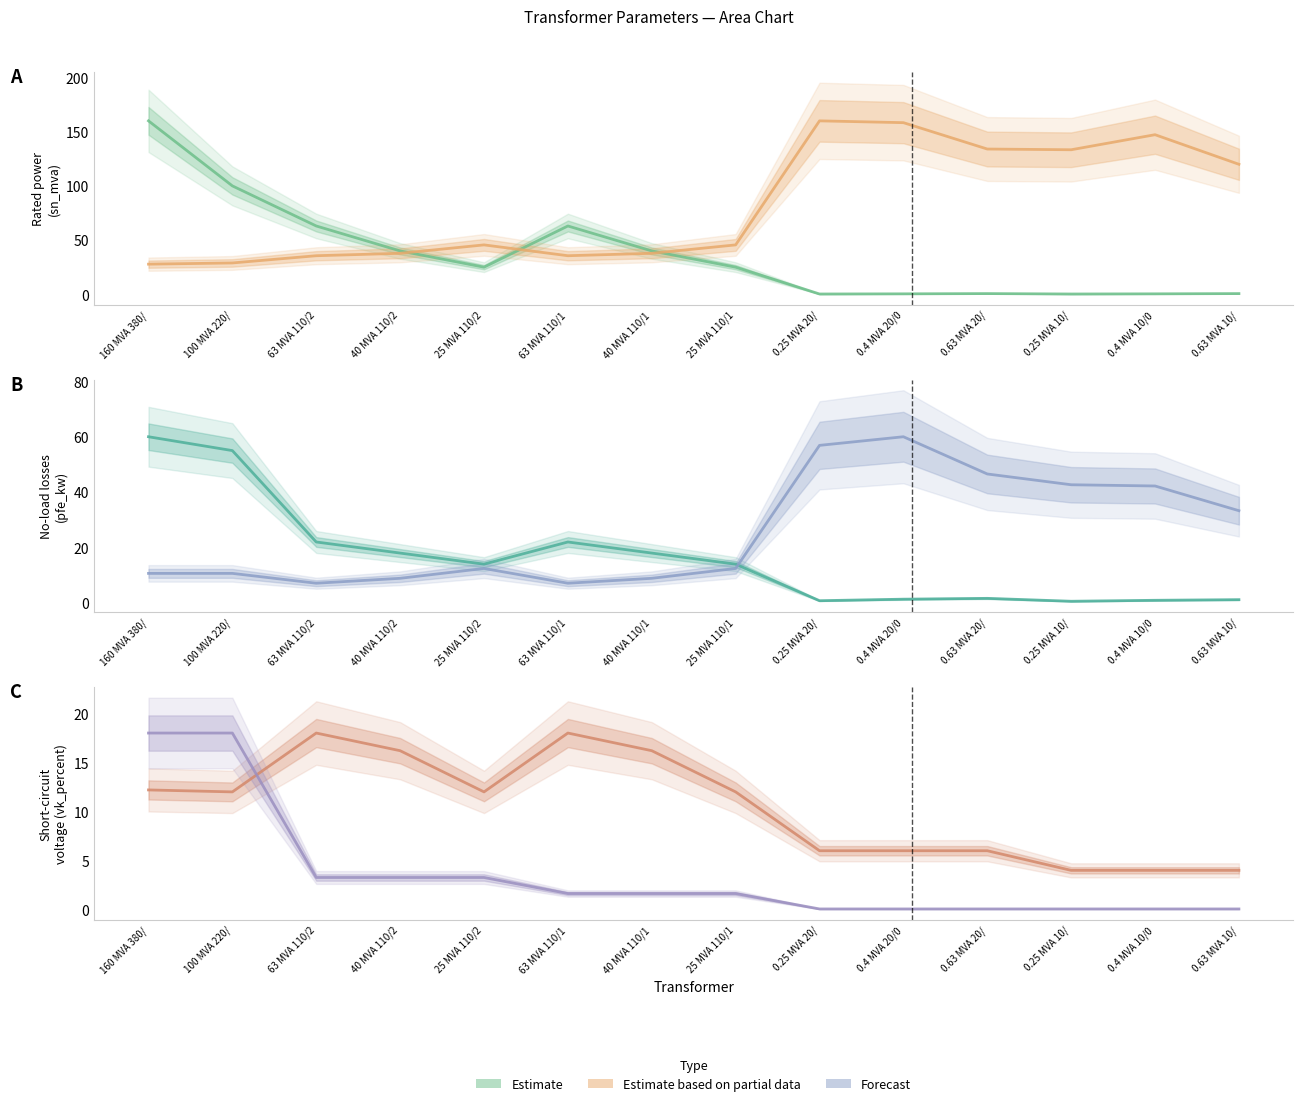

Which series has the largest range (max minus min)?

sn_mva